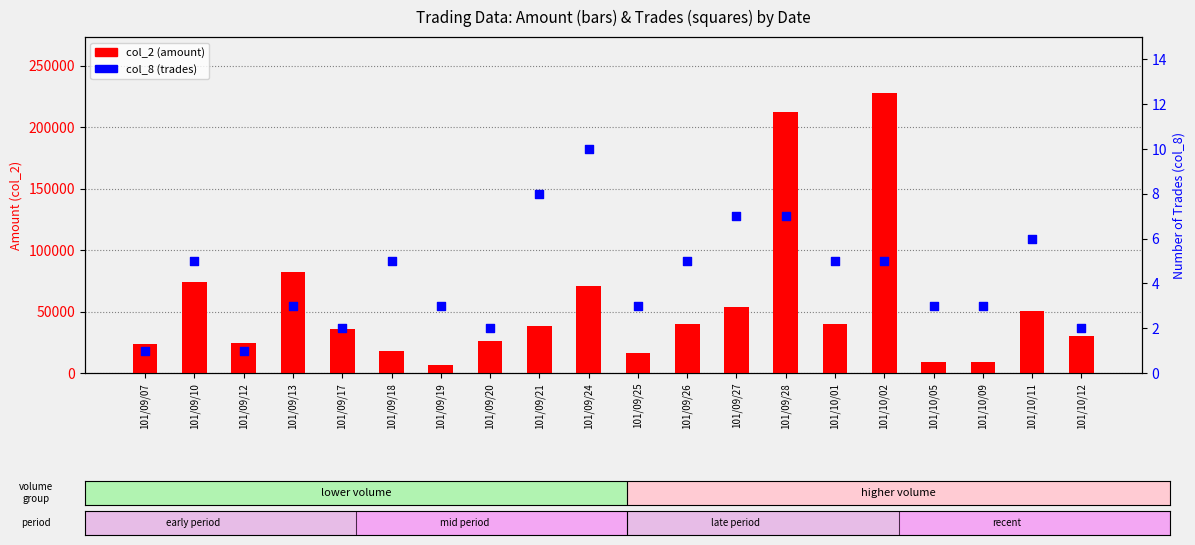

Which series reaches the maximum Y coordinate?

col_2 (amount)